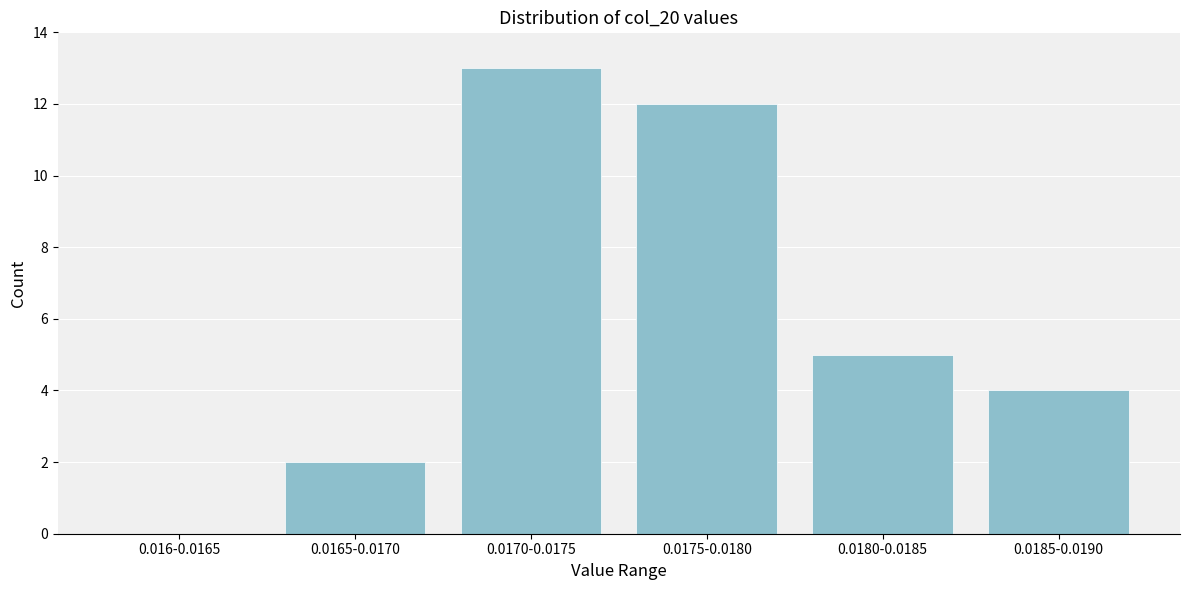

Reading left to right, what are all the values shown in this chart?

0.016-0.0165=0	0.0165-0.0170=2	0.0170-0.0175=13	0.0175-0.0180=12	0.0180-0.0185=5	0.0185-0.0190=4